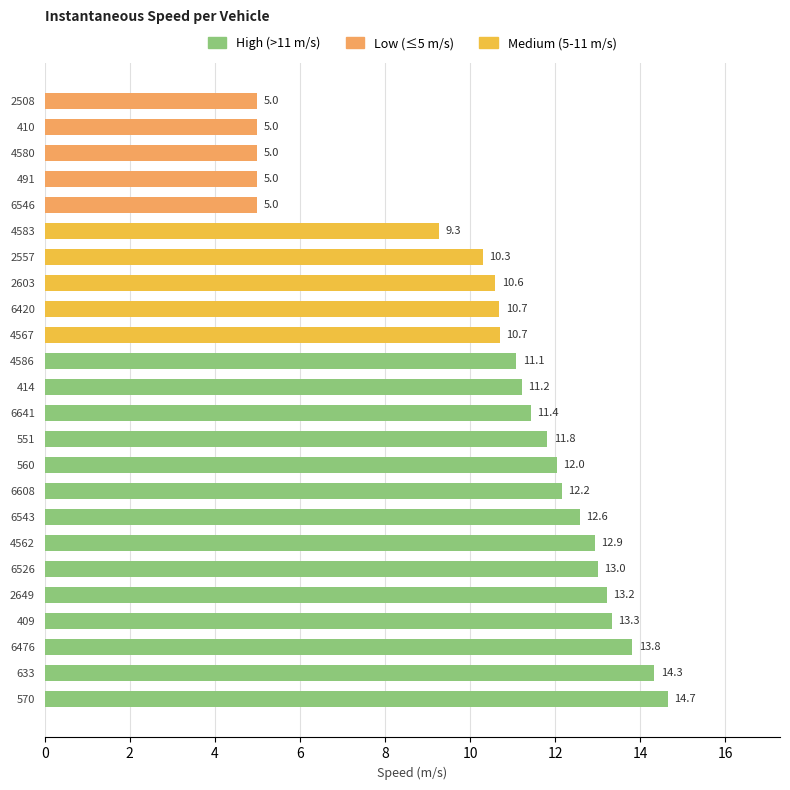

Which label corresponds to the largest value in the chart?

570